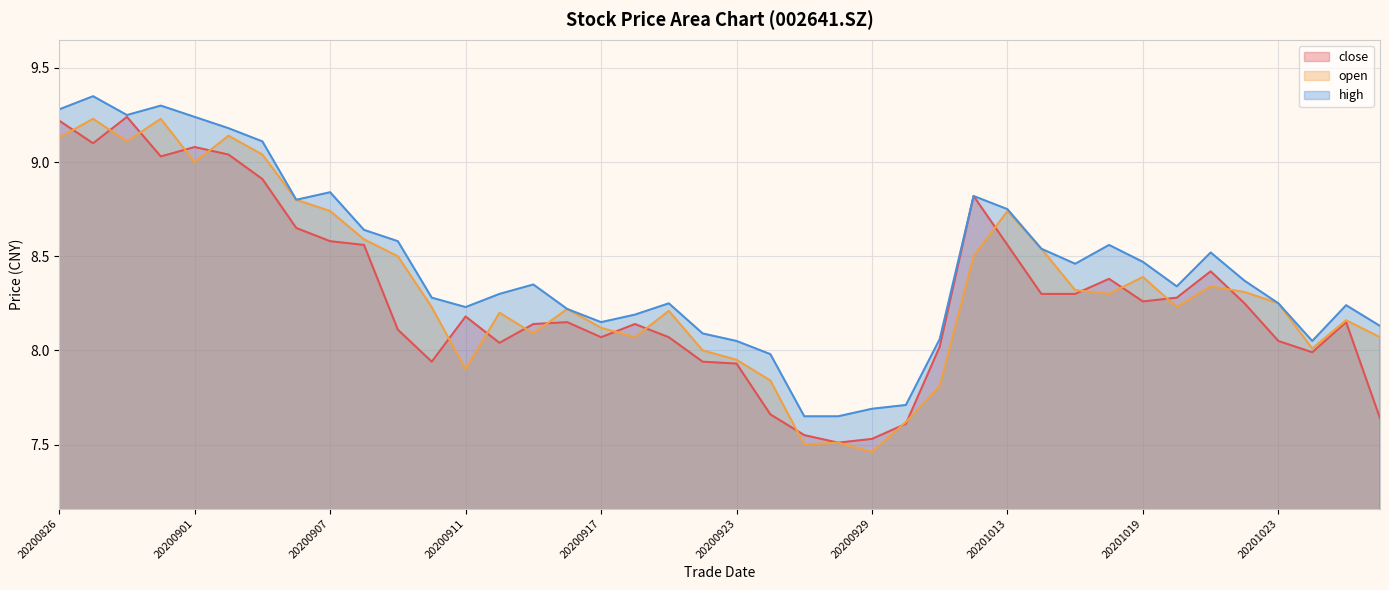

What is the value of the high point at the 31st from the left?

8.5